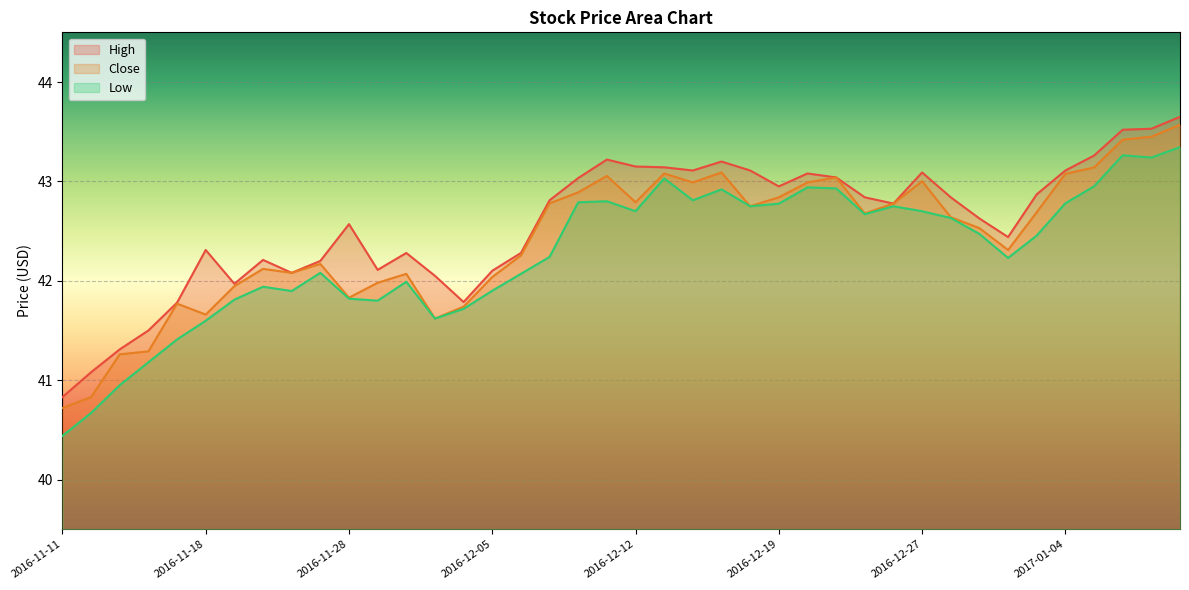

Reading left to right, list all the values displayed in this chart.

High: 40.8	41.1	41.3	41.5	41.8	42.3	42.0	42.2	42.1	42.2	42.6	42.1	42.3	42.0	41.8	42.1	42.3	42.8	43.0	43.2	43.1	43.1	43.1	43.2	43.1	43.0	43.1	43.0	42.8	42.8	43.1	42.8	42.6	42.4	42.9	43.1	43.3	43.5	43.5	43.6
Close: 40.7	40.8	41.3	41.3	41.8	41.7	41.9	42.1	42.1	42.2	41.8	42.0	42.1	41.6	41.7	42.0	42.3	42.8	42.9	43.1	42.8	43.1	43.0	43.1	42.8	42.8	43.0	43.0	42.7	42.8	43.0	42.6	42.5	42.3	42.7	43.1	43.1	43.4	43.5	43.6
Low: 40.4	40.7	41.0	41.2	41.4	41.6	41.8	41.9	41.9	42.1	41.8	41.8	42.0	41.6	41.7	41.9	42.1	42.2	42.8	42.8	42.7	43.0	42.8	42.9	42.8	42.8	42.9	42.9	42.7	42.8	42.7	42.6	42.5	42.2	42.5	42.8	43.0	43.3	43.2	43.3